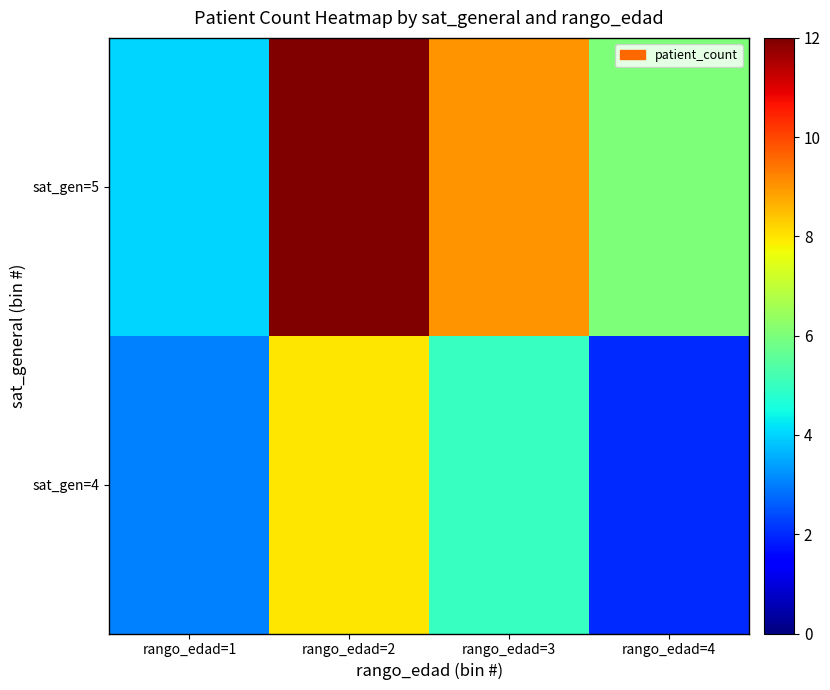

Count the sat_gen=4 values in the range 3 to 8.

3